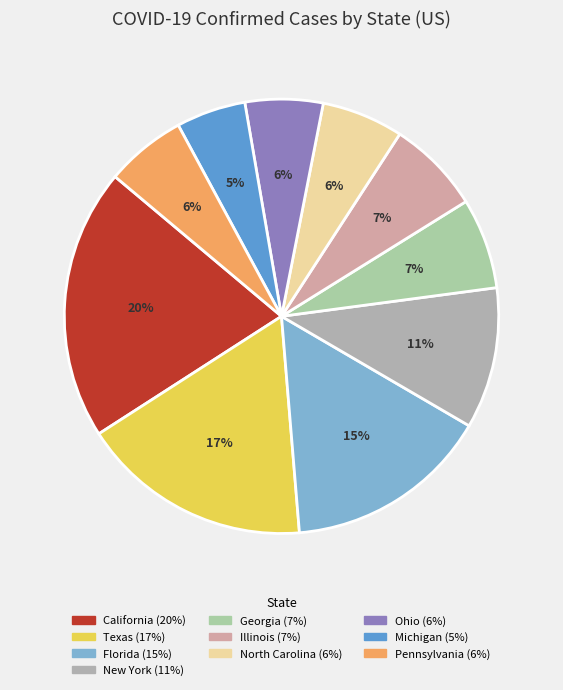

Is North Carolina the majority of the pie?

No